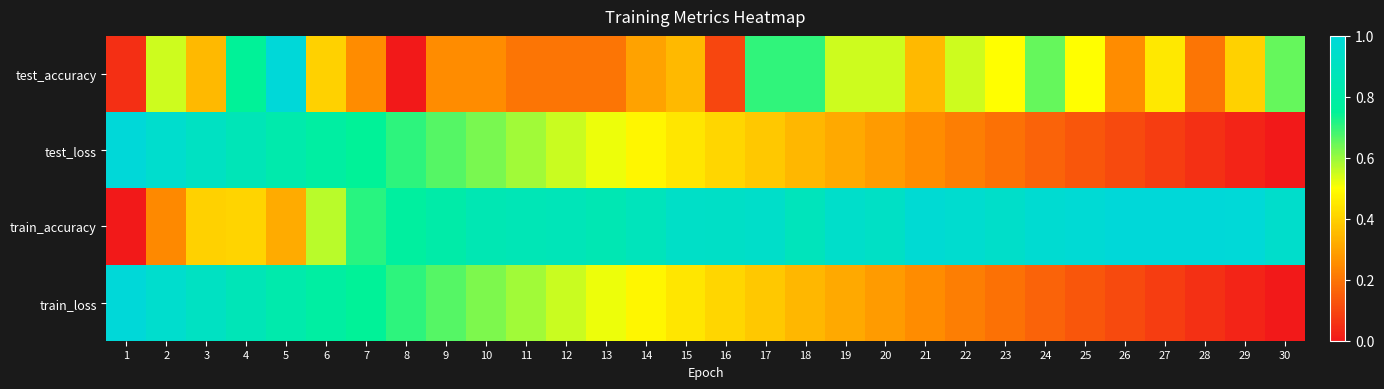

How many data points does each series have?

30